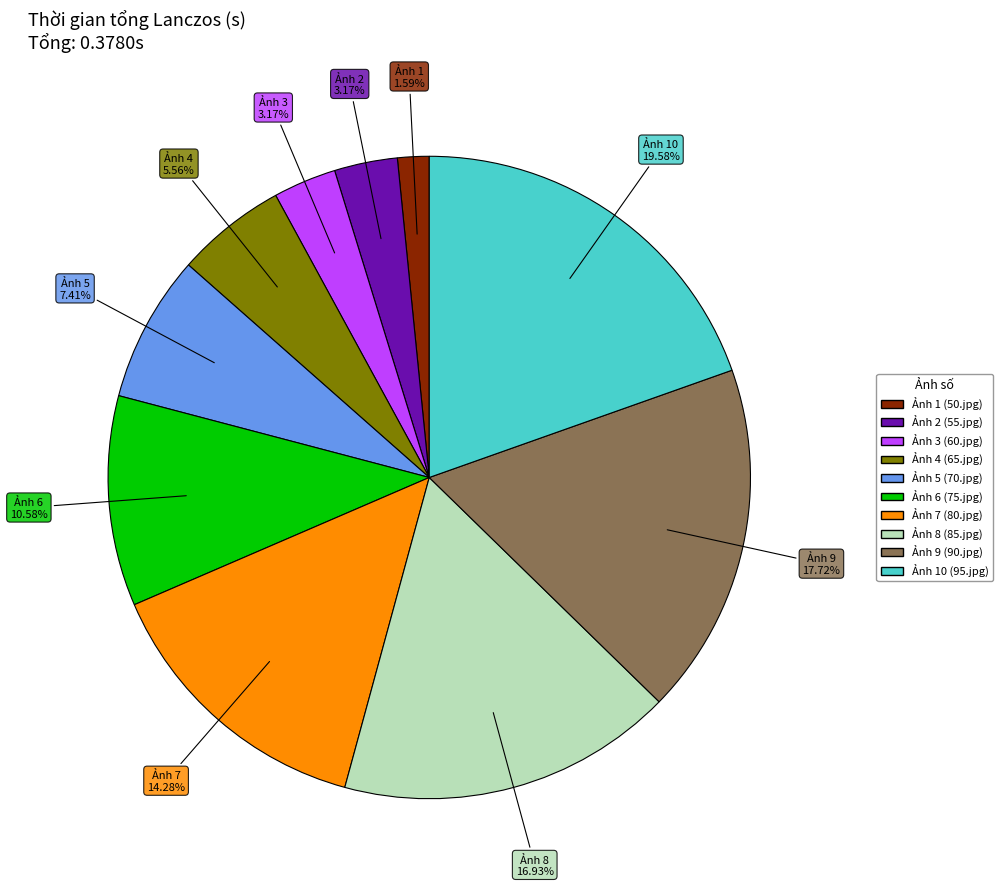

Is there any slice that represents more than half of the pie?

No